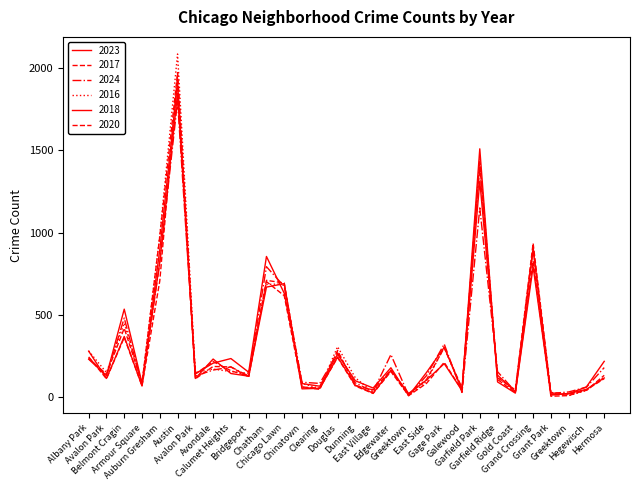

The value of 2016 at Armour Square is 133. True or false?

False